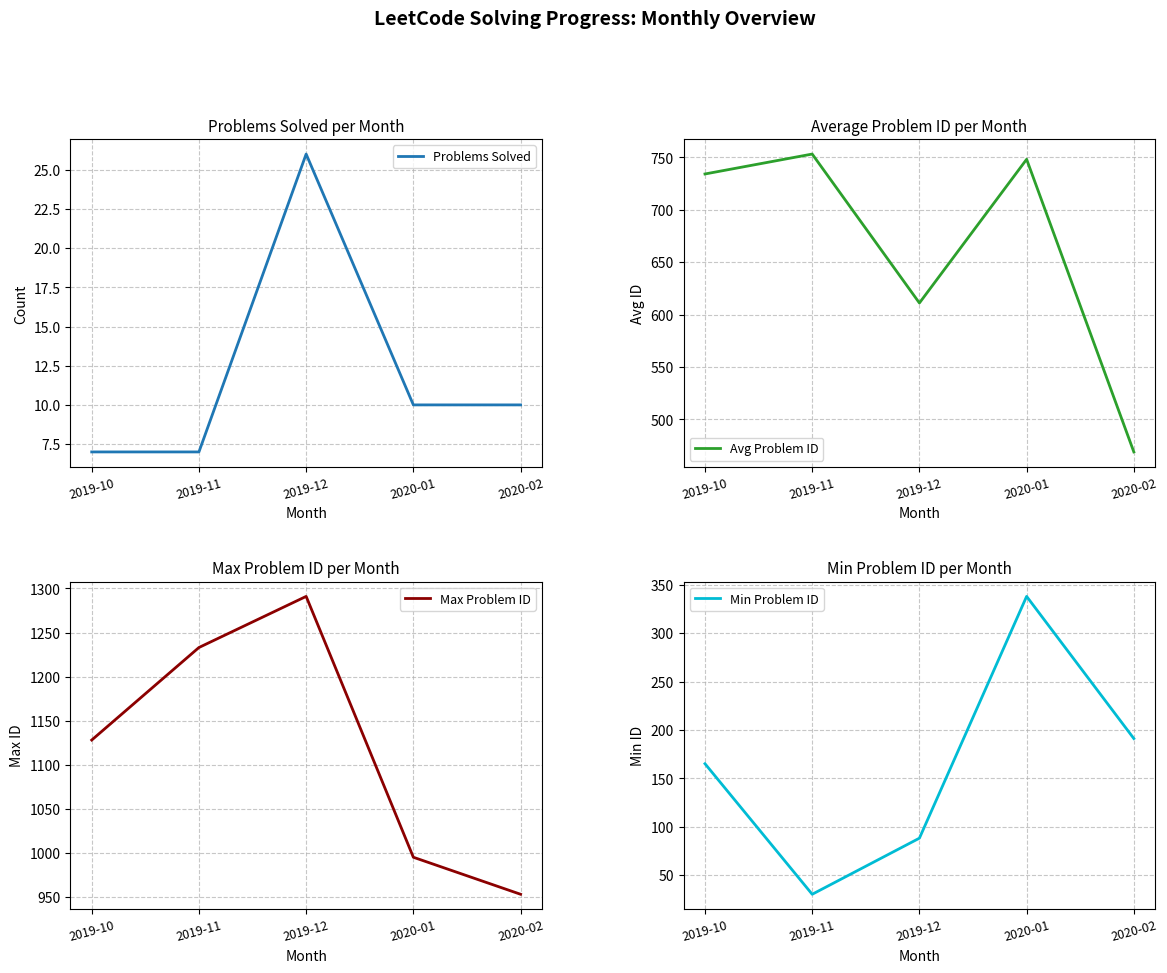

What is the minimum value shown in the chart?

7